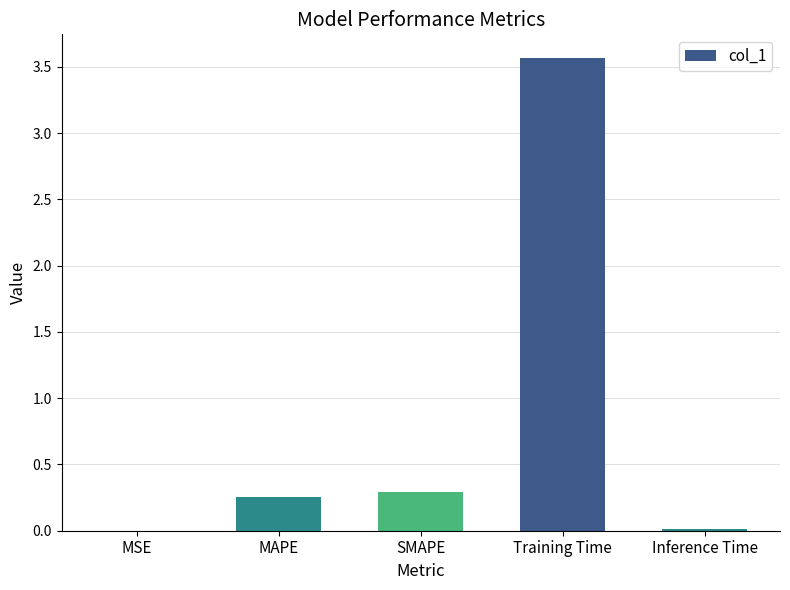

Are the bars horizontal?

No